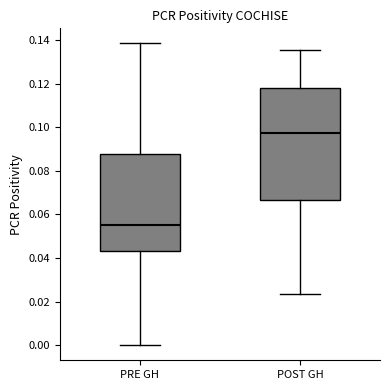

Reading left to right, read every box against the y-axis: the position of its median line, the range the box covers, and the ends of its whiskers. The values are not printed on the chart, so give them approximately, as read against the axis.

PRE GH: median 0.056, box 0.044 to 0.088, whiskers 0.000 to 0.138
POST GH: median 0.098, box 0.066 to 0.118, whiskers 0.024 to 0.136